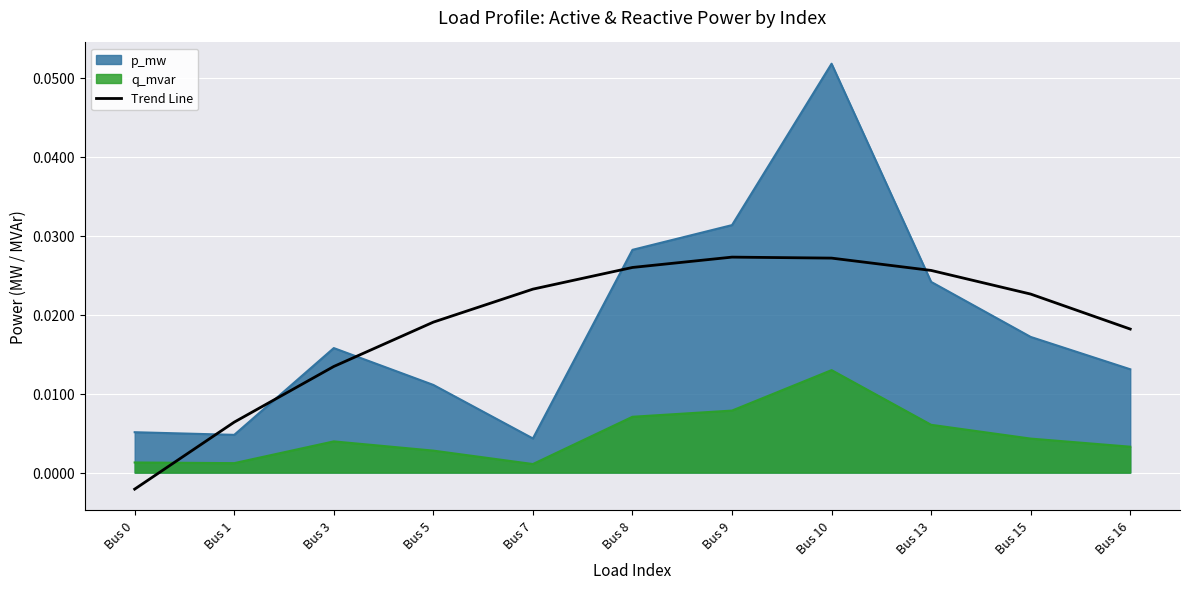

At which label does Trend Line first exceed 0?

Bus 1